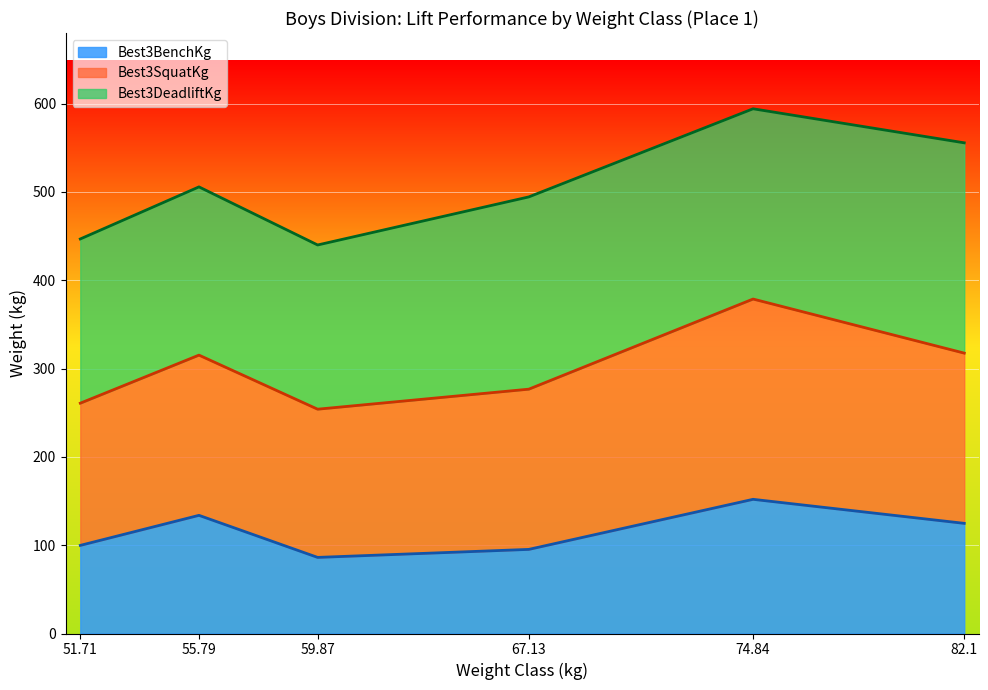

How many lines are shown in the chart?

3